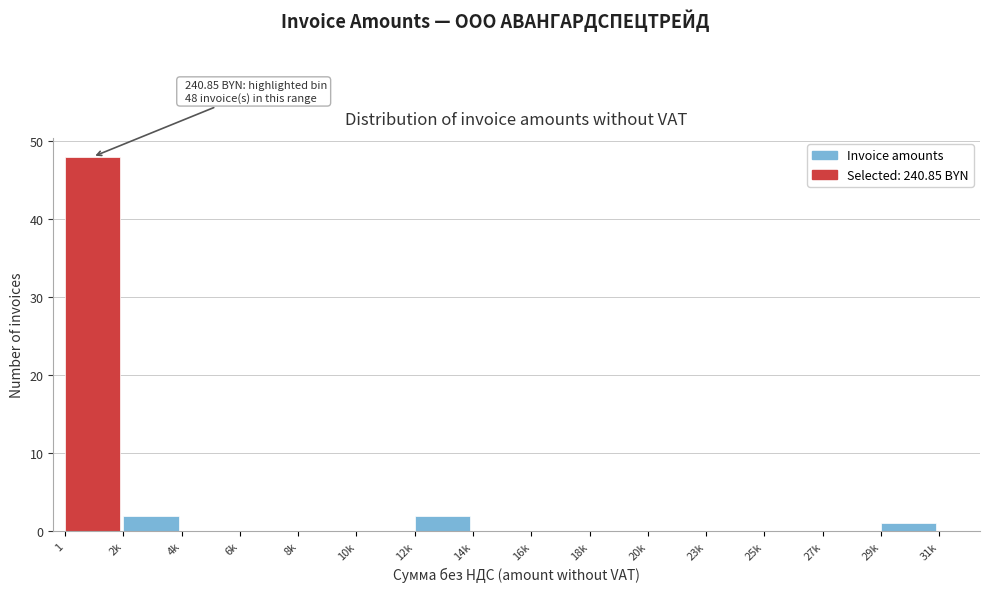

Reading right to left, transcribe all the data shown in this chart.

29k=1	27k=0	25k=0	23k=0	20k=0	18k=0	16k=0	14k=0	12k=2	10k=0	8k=0	6k=0	4k=0	2k=2	1=48